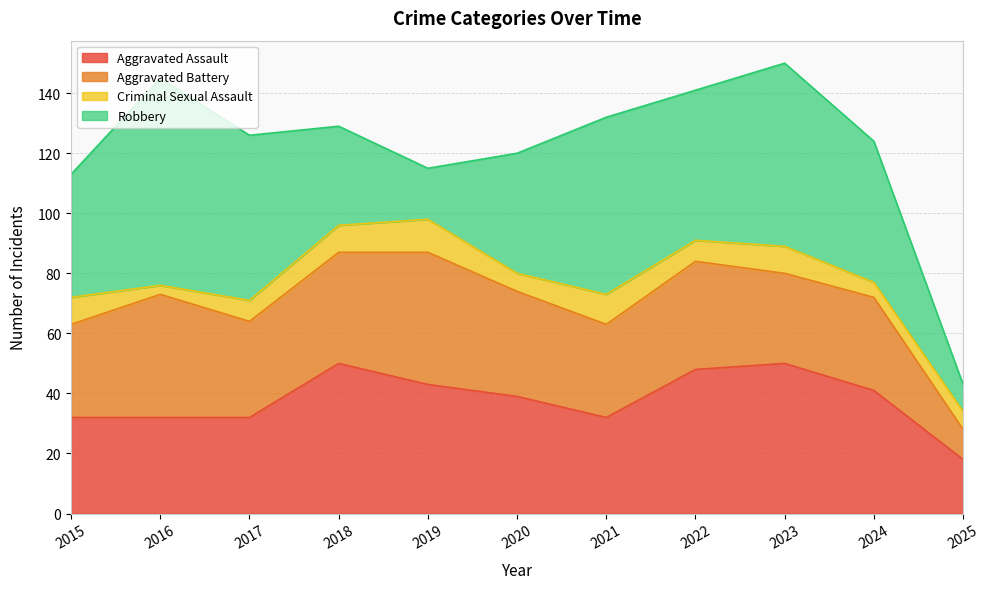

Read the Aggravated Assault value at 2024.

41